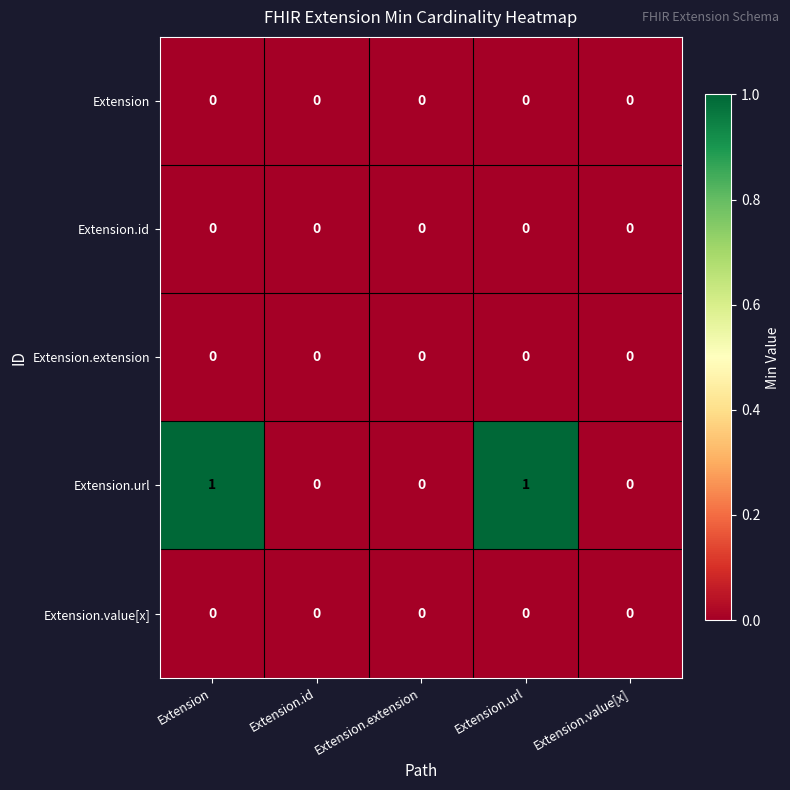

Is it true that Extension.url equals 0 at Extension.id?

True